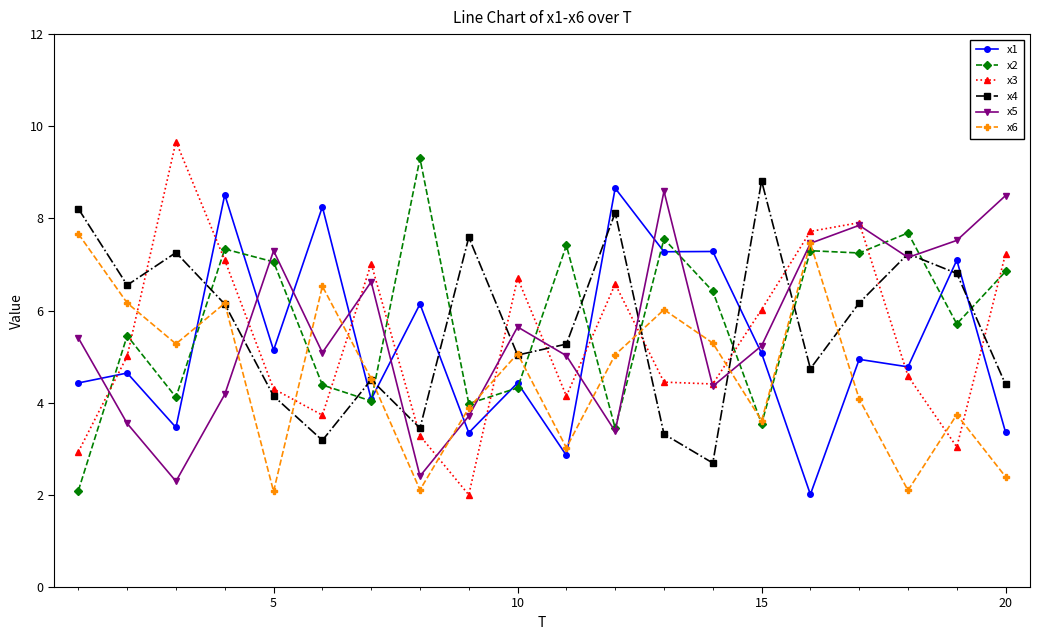

Which series ends up on top after the final intersection of x2 and x3?

x3